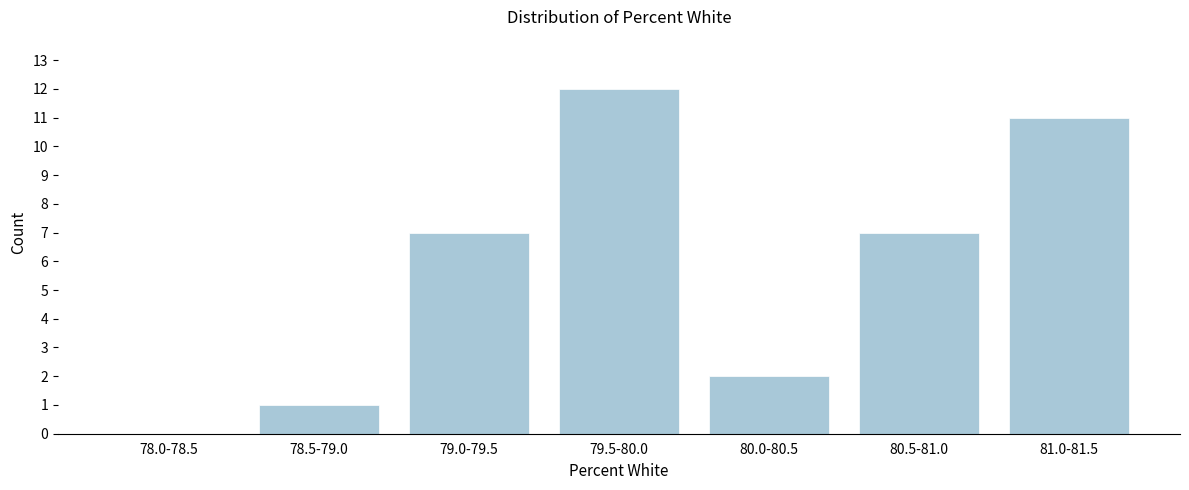

Reading left to right, list all the values displayed in this chart.

78.0-78.5=0	78.5-79.0=1	79.0-79.5=7	79.5-80.0=12	80.0-80.5=2	80.5-81.0=7	81.0-81.5=11